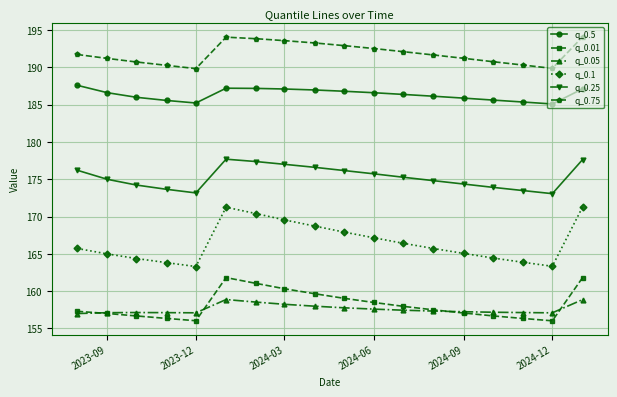

List the series in order of their peak value, lowest first.

q_0.05, q_0.01, q_0.1, q_0.25, q_0.5, q_0.75